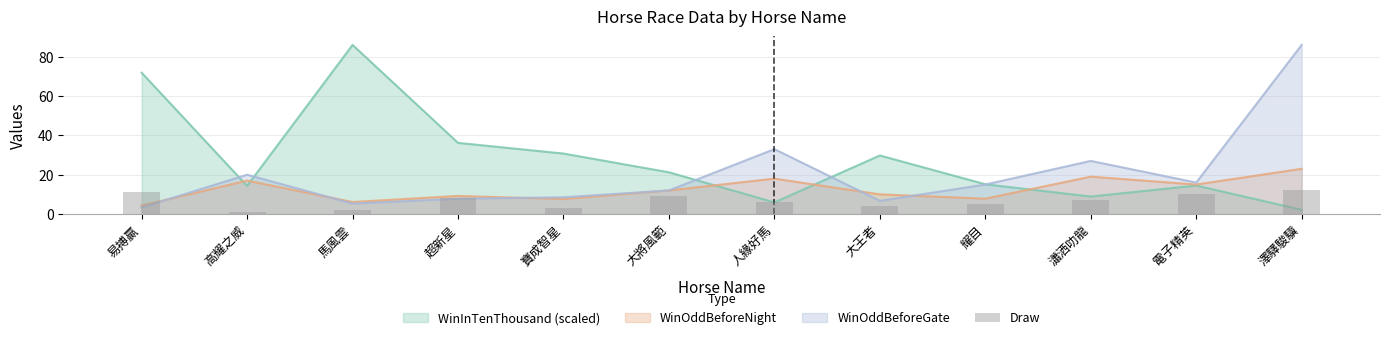

Is it true that the value at 易搏贏 is 19?

False